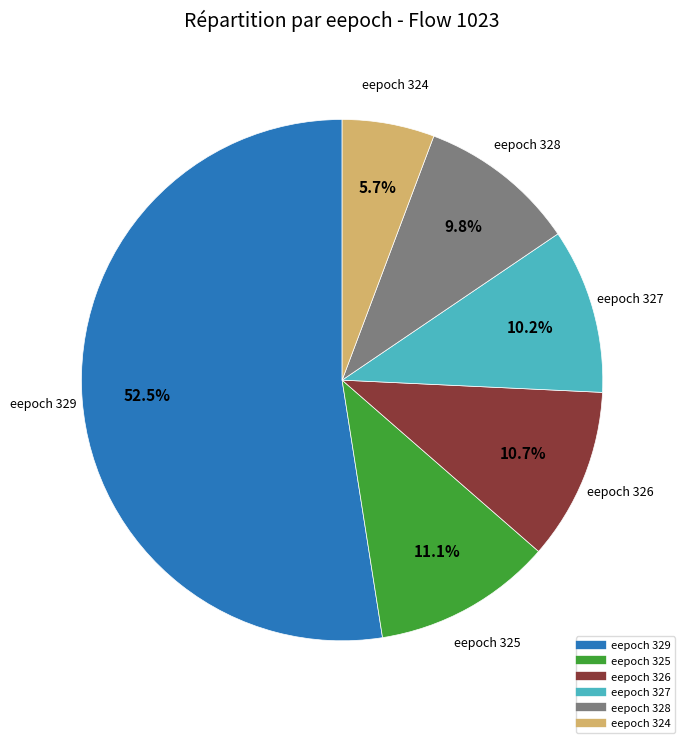

Is there a majority slice in this chart?

Yes